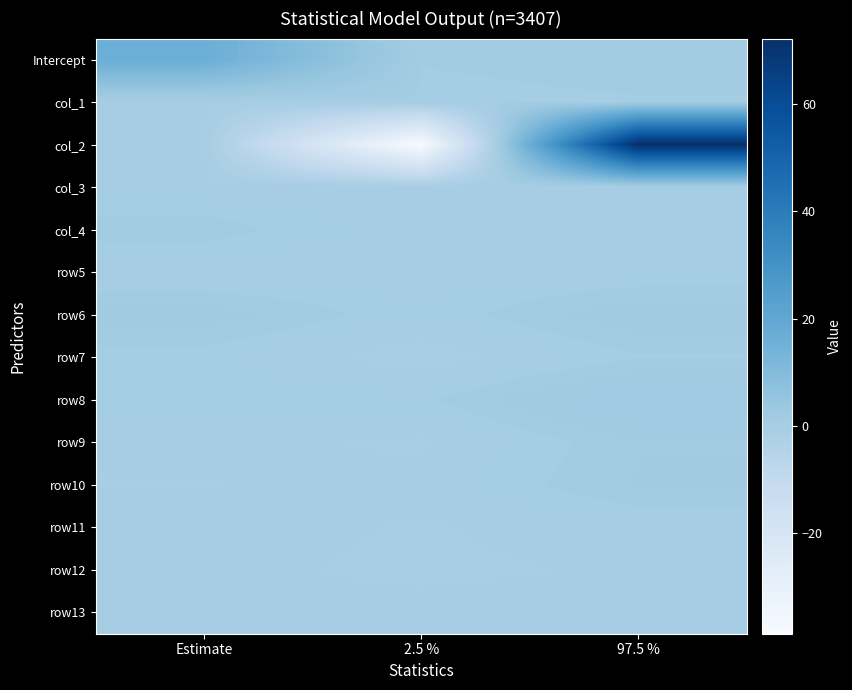

Reading left to right, what are all the values shown in this chart?

Intercept: Estimate=16.7	2.5 %=0.7	97.5 %=0.8
col_1: Estimate=-0.0	2.5 %=0.6	97.5 %=0.7
col_2: Estimate=-0.0	2.5 %=-38.8	97.5 %=72.3
col_3: Estimate=0.1	2.5 %=-0.1	97.5 %=0.0
col_4: Estimate=1.0	2.5 %=-0.0	97.5 %=-0.0
row5: Estimate=0.1	2.5 %=0.1	97.5 %=0.2
row6: Estimate=1.5	2.5 %=0.3	97.5 %=1.6
row7: Estimate=0.4	2.5 %=-0.5	97.5 %=0.6
row8: Estimate=0.6	2.5 %=0.6	97.5 %=2.4
row9: Estimate=-0.0	2.5 %=-0.3	97.5 %=1.1
row10: Estimate=-0.2	2.5 %=0.1	97.5 %=1.2
row11: Estimate=0.1	2.5 %=-0.3	97.5 %=0.2
row12: Estimate=-0.0	2.5 %=-0.3	97.5 %=-0.1
row13: Estimate=-0.1	2.5 %=0.0	97.5 %=0.2